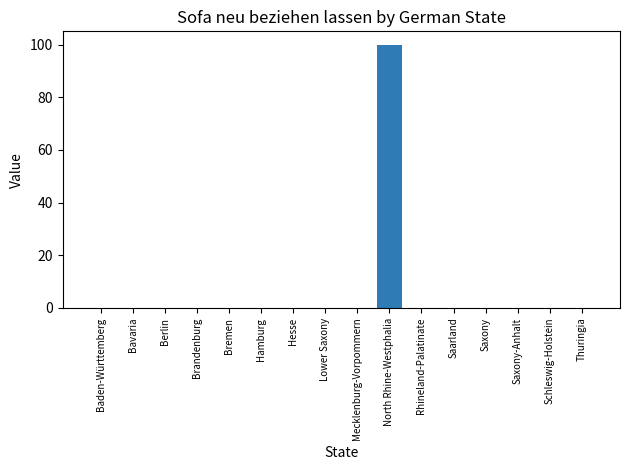

How many series are shown in this chart?

1